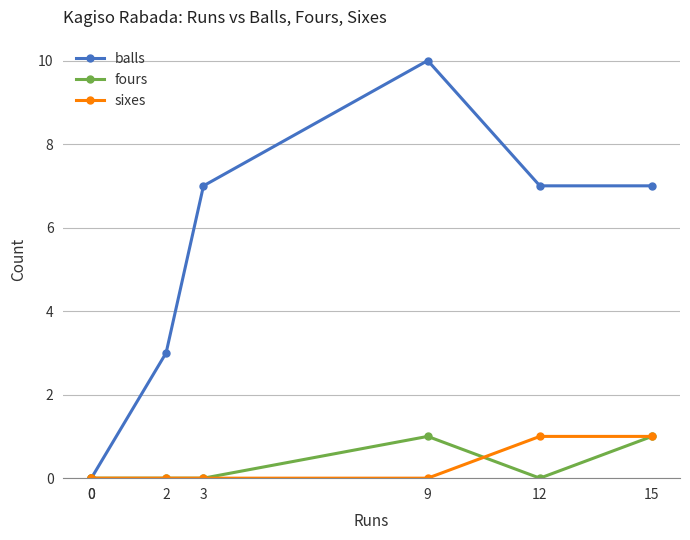

What is the difference between the second highest and second lowest values in the balls series?

7